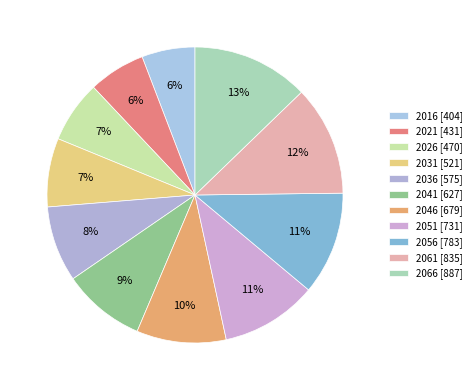

The 2031 slice represents 2% of the pie. True or false?

False